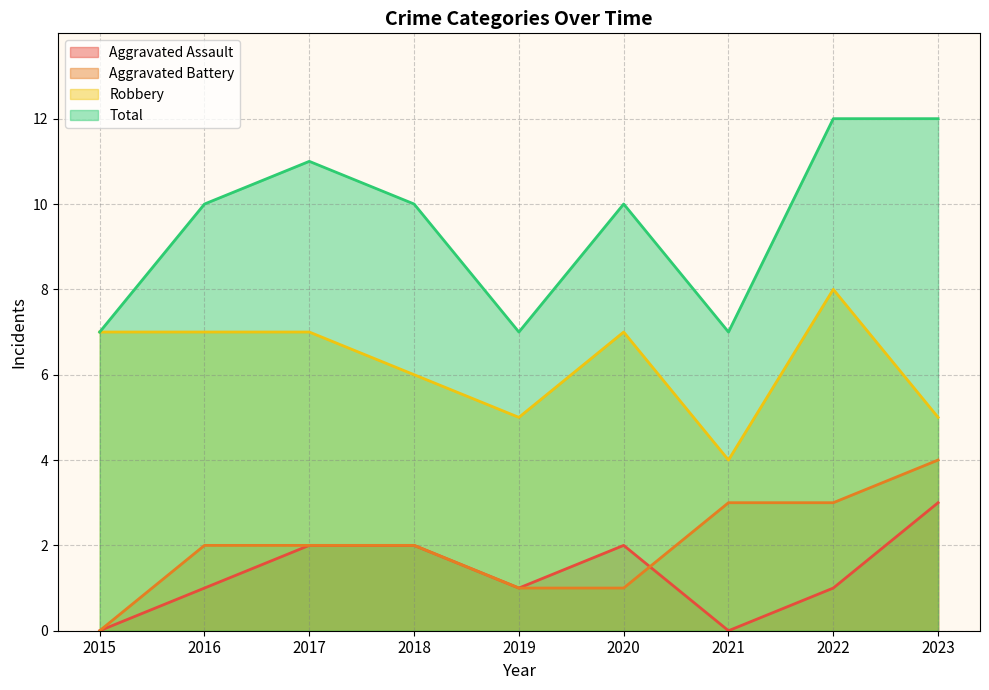

Which series has the largest range (max minus min)?

Total